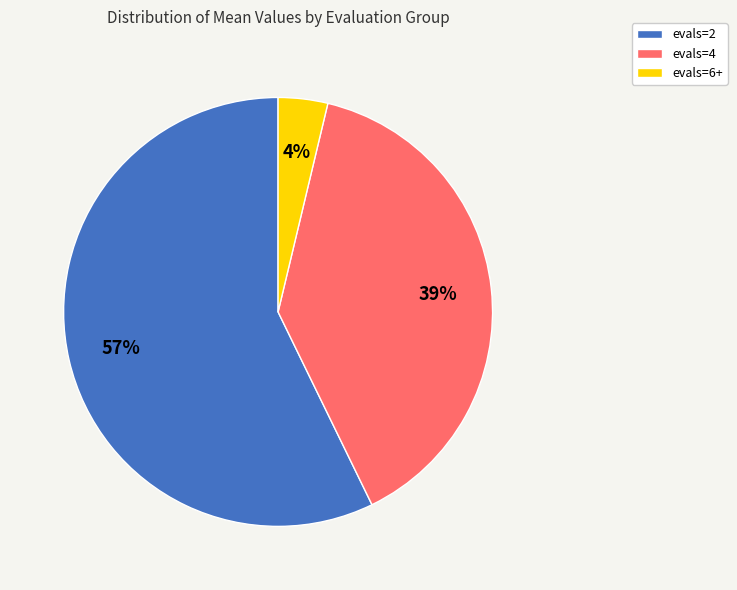

How many segments does this pie chart have?

3